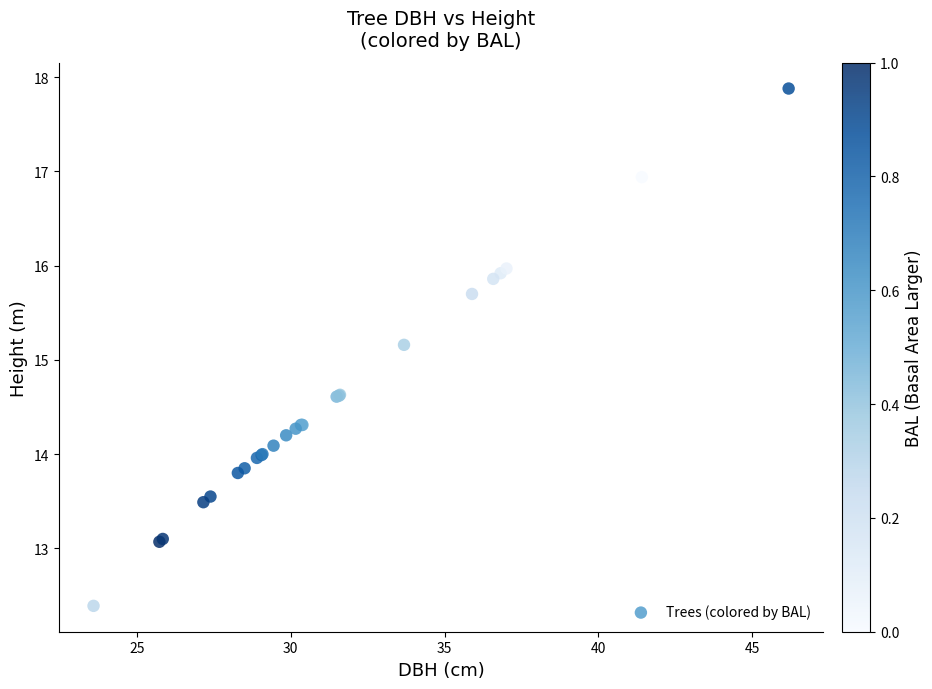

What Y value in the scatter plot is closest to 15?

15.2